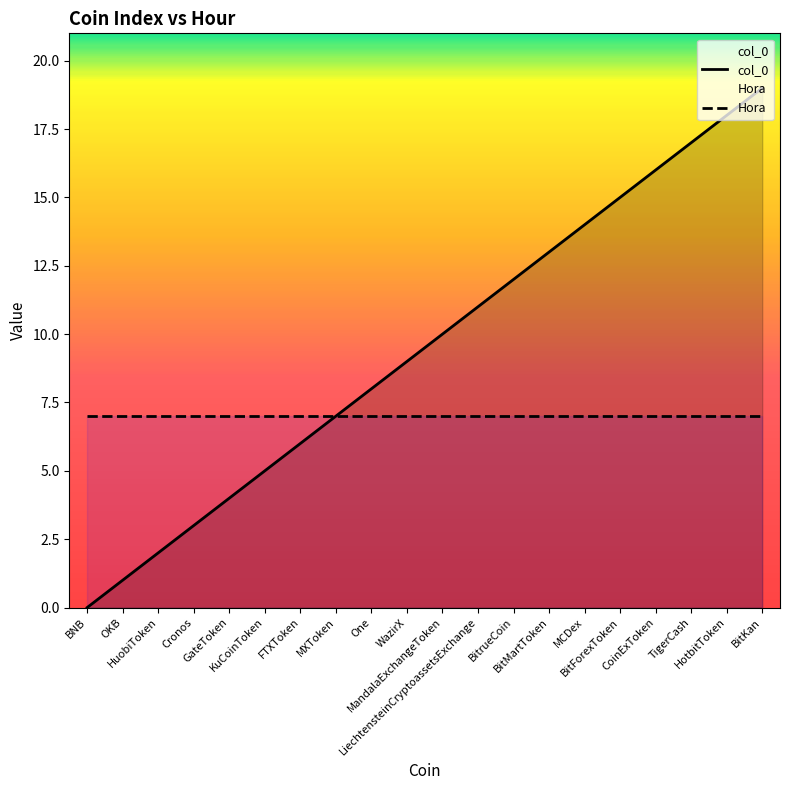

What is the change in value from MandalaExchangeToken to BitForexToken?

+5